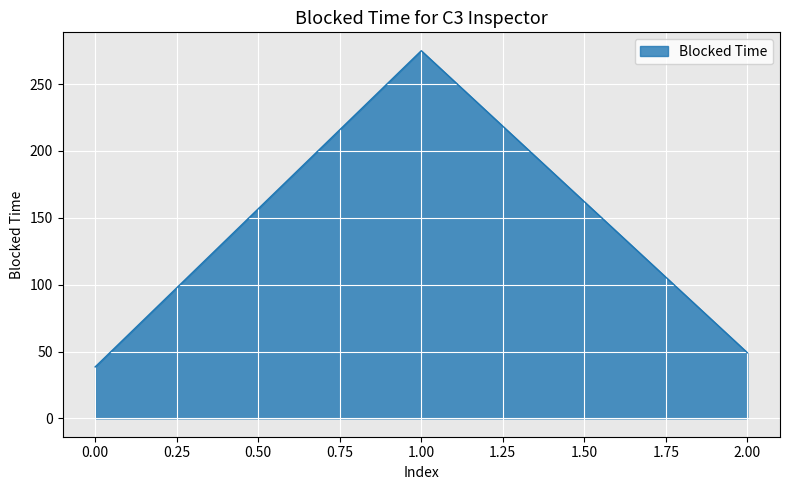

Reading right to left, list all the values displayed in this chart.

49.1	275.0	38.5